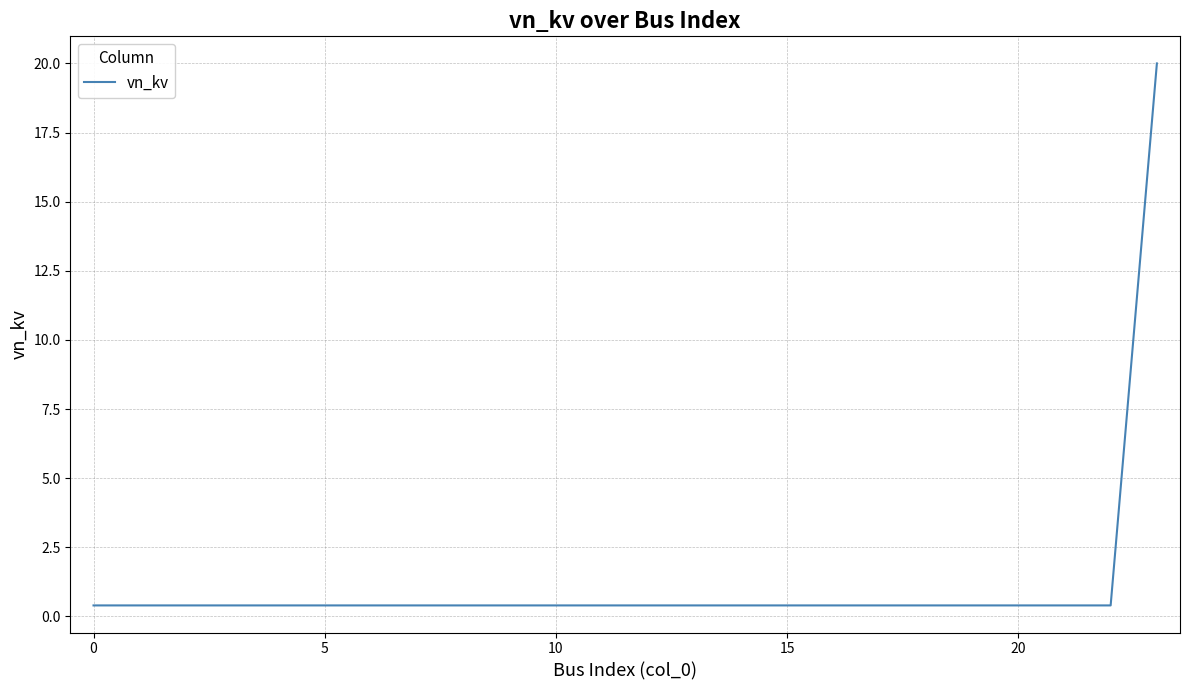

What is the greatest value displayed?

20.0